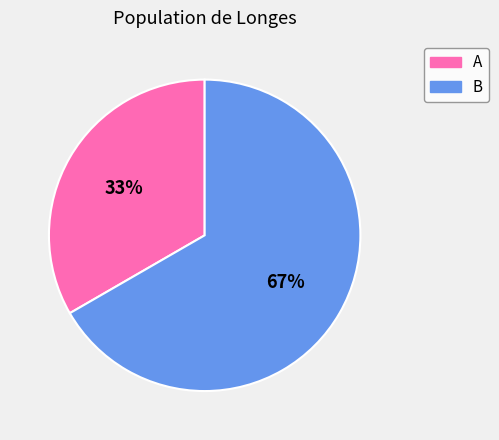

To the nearest percent, what is the average slice percentage?

50%